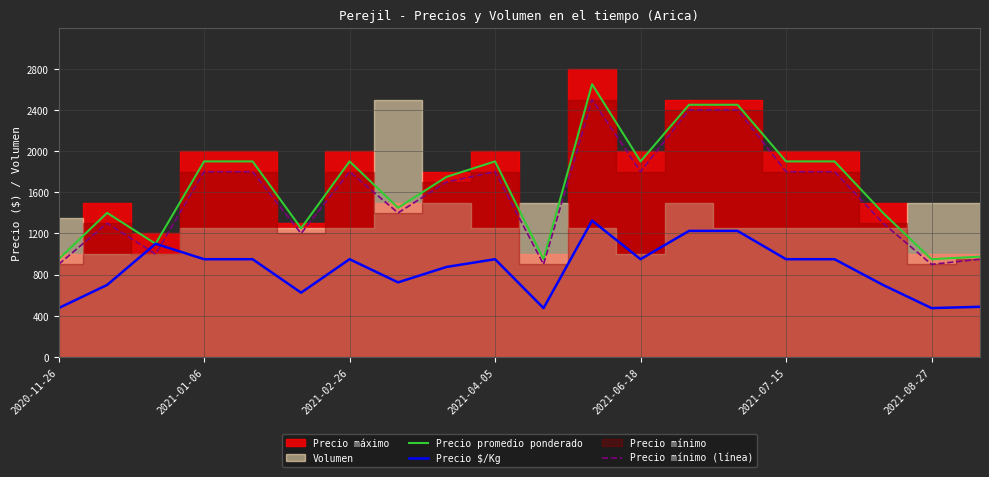

How many values in the Precio mínimo (línea) series are below 1800?

10